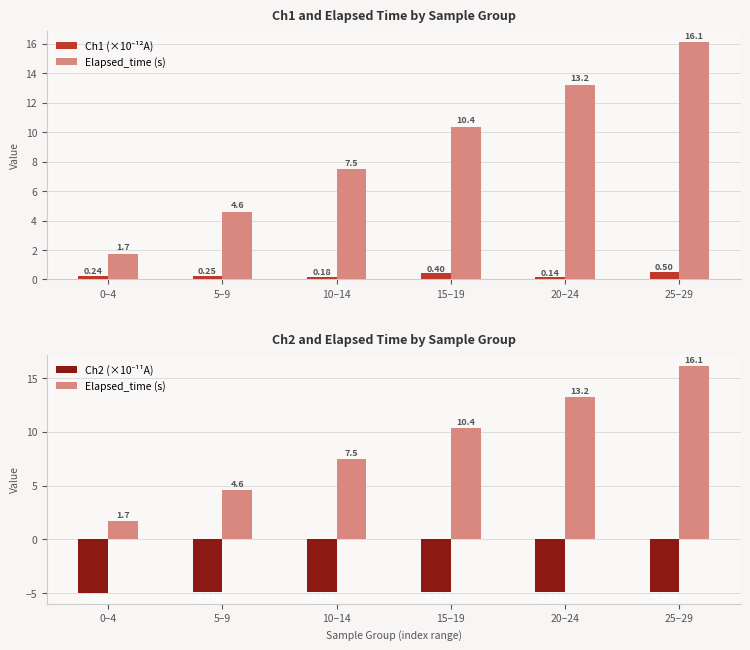

What is the approximate value of Elapsed_time (s) at 5–9?

4.6